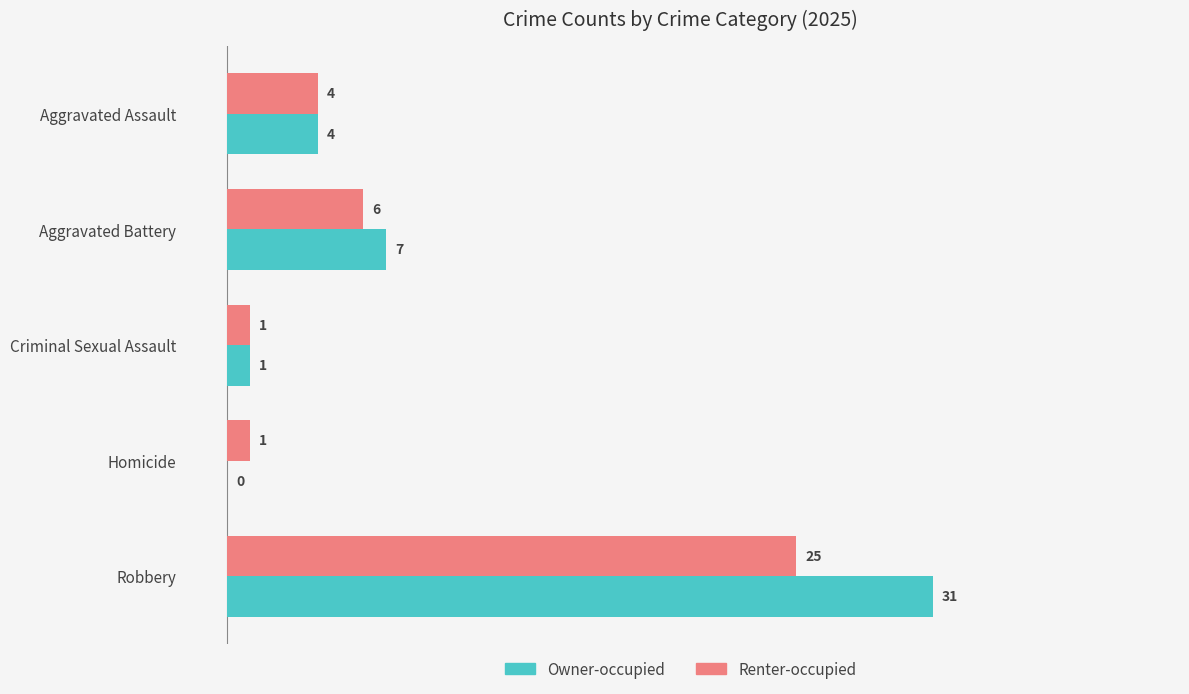

Is it true that Owner-occupied equals 31 at Robbery?

True